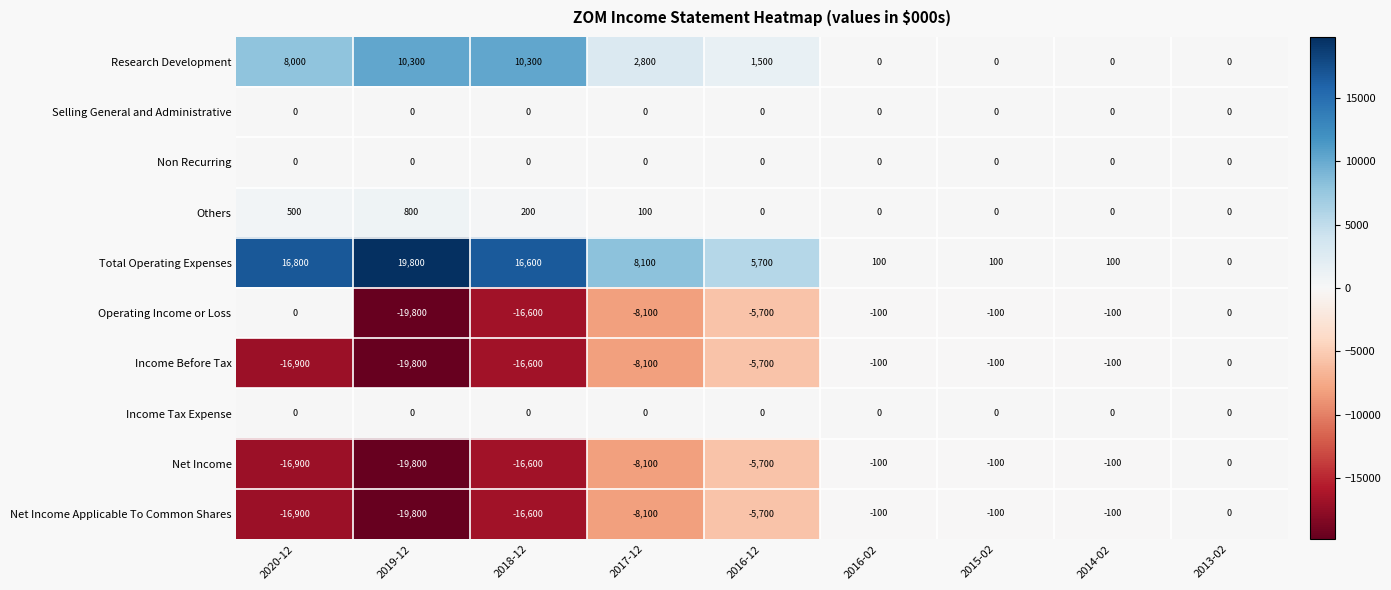

What is the difference between the second highest and minimum values in the Others series?

500